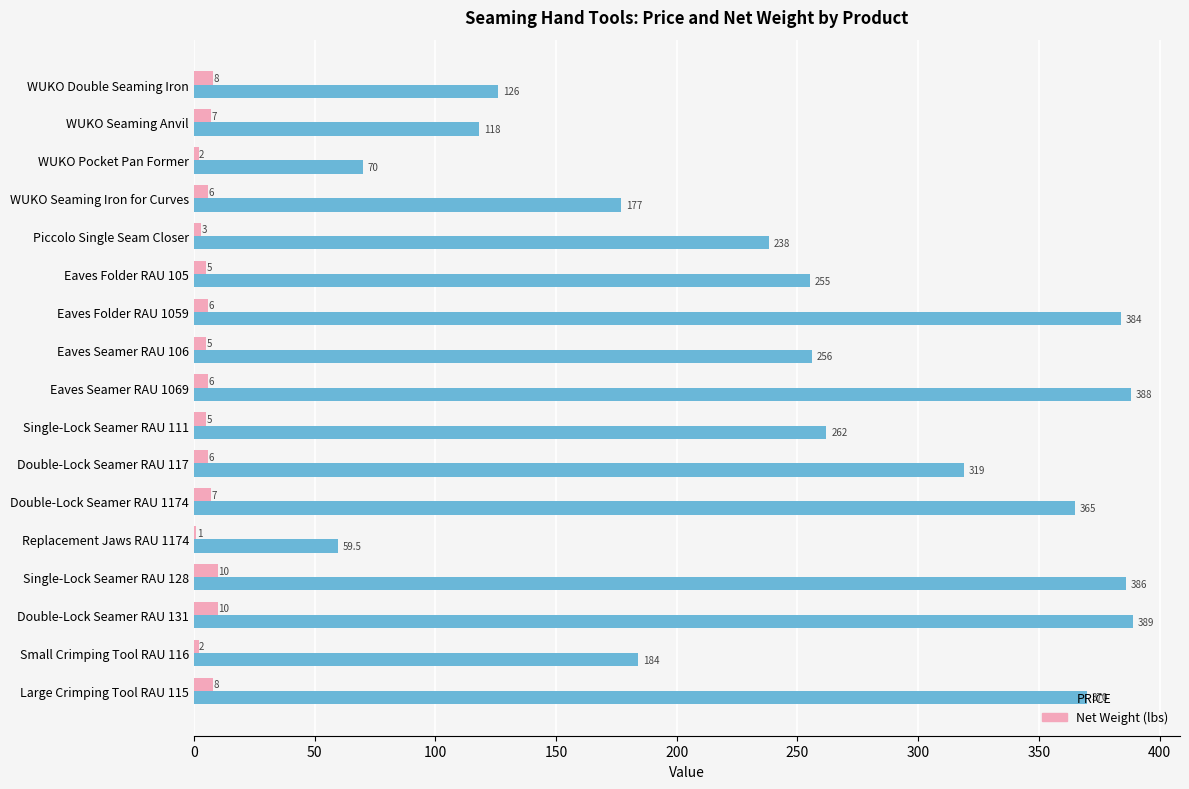

At which label is PRICE closest to 224?

Piccolo Single Seam Closer